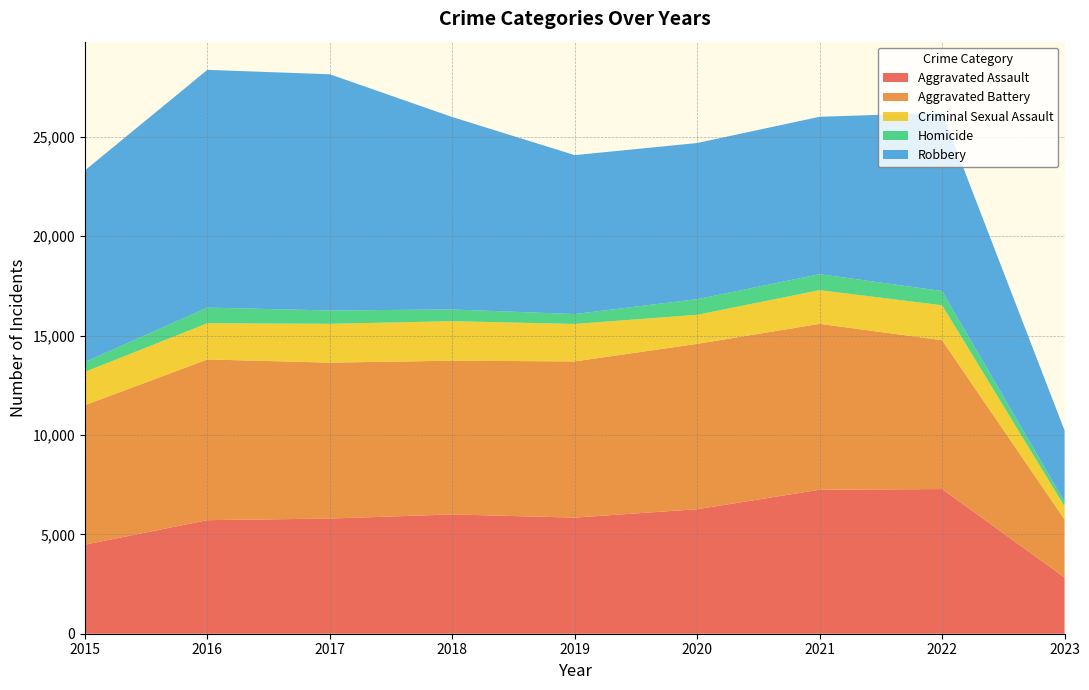

Reading right to left, transcribe all the data shown in this chart.

Aggravated Assault: 2023=2829	2022=7277	2021=7243	2020=6263	2019=5841	2018=6001	2017=5793	2016=5712	2015=4480
Aggravated Battery: 2023=2916	2022=7487	2021=8346	2020=8319	2019=7857	2018=7734	2017=7845	2016=8085	2015=7018
Criminal Sexual Assault: 2023=663	2022=1758	2021=1695	2020=1461	2019=1885	2018=1988	2017=1952	2016=1822	2015=1675
Homicide: 2023=230	2022=717	2021=804	2020=787	2019=498	2018=589	2017=672	2016=786	2015=496
Robbery: 2023=3582	2022=8966	2021=7917	2020=7855	2019=7994	2018=9680	2017=11880	2016=11960	2015=9638